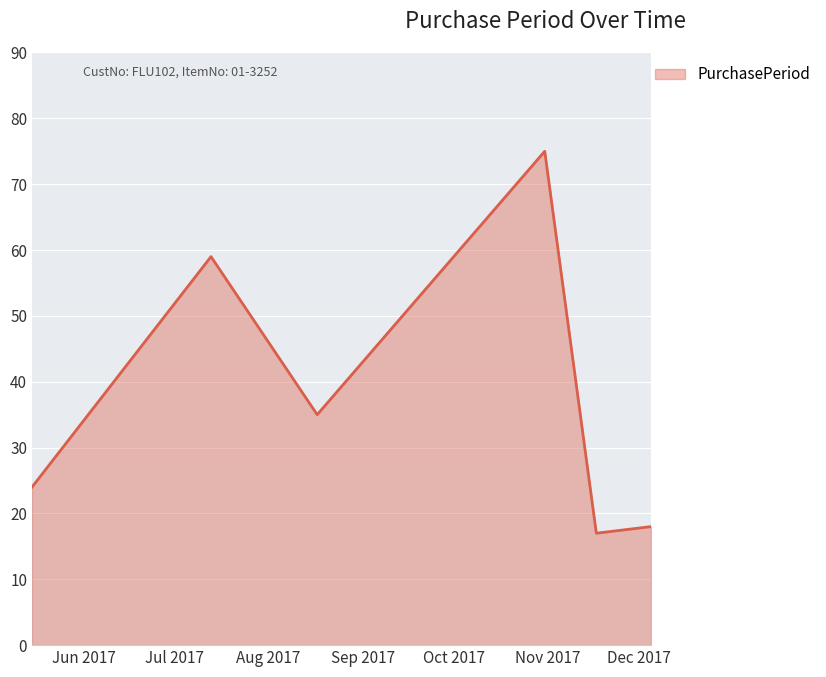

What is the maximum value shown in the chart?

75